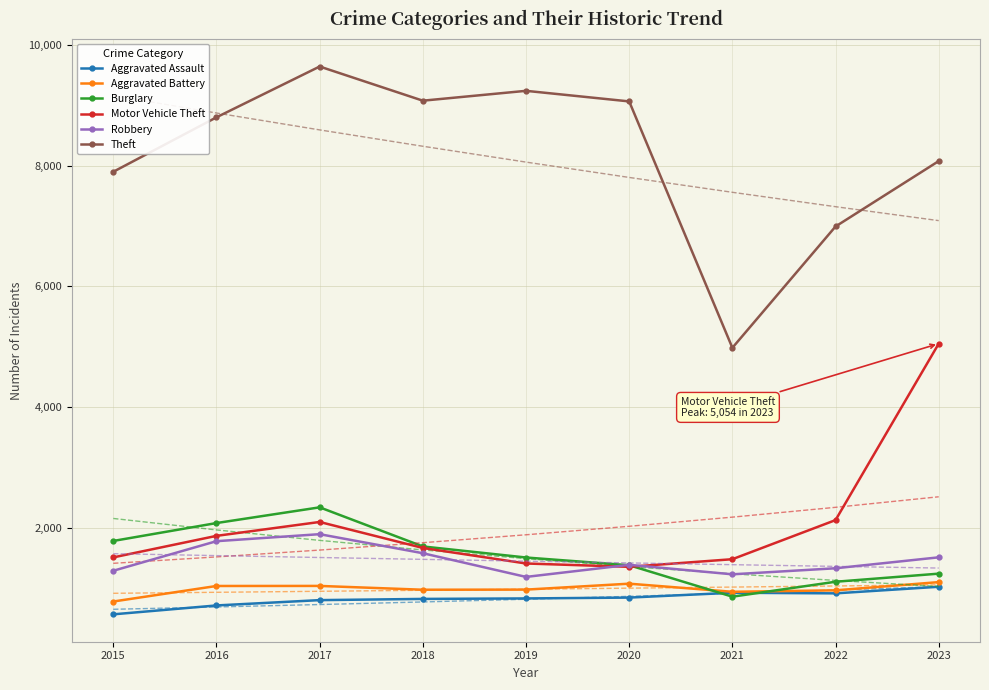

At which label does Motor Vehicle Theft first exceed 1674?

2016